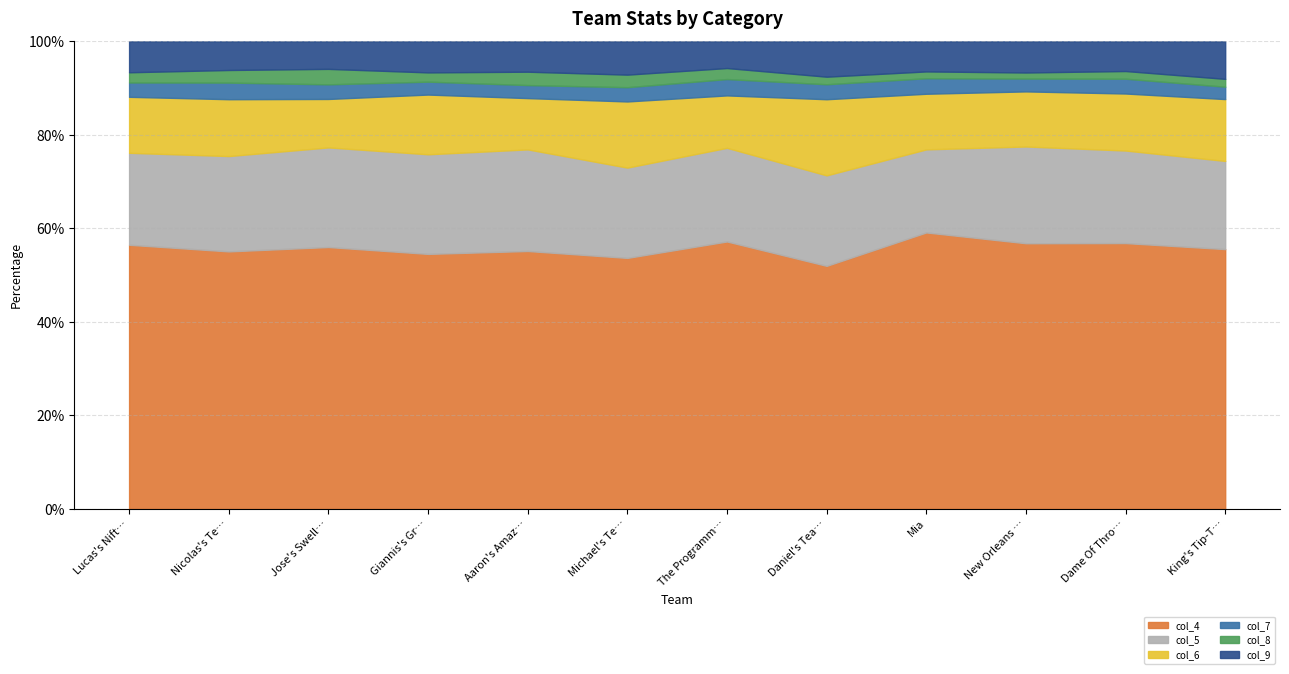

Is it true that col_4 equals 56.5 at Lucas's Nift…?

True